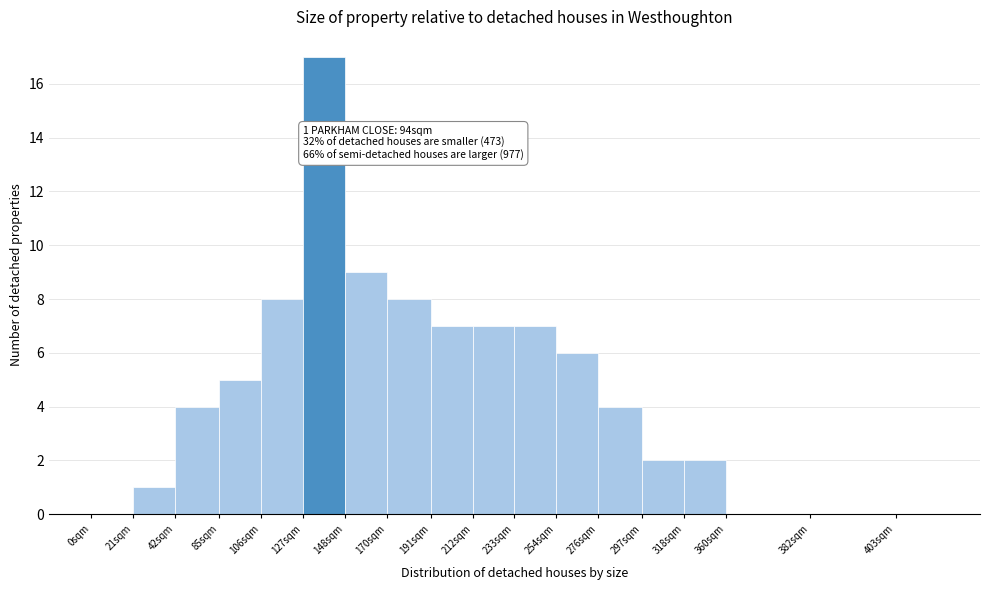

Reading right to left, what are all the values shown in this chart?

403sqm=0	382sqm=0	360sqm=0	318sqm=2	297sqm=2	276sqm=4	254sqm=6	233sqm=7	212sqm=7	191sqm=7	170sqm=8	148sqm=9	127sqm=17	106sqm=8	85sqm=5	42sqm=4	21sqm=1	0sqm=0